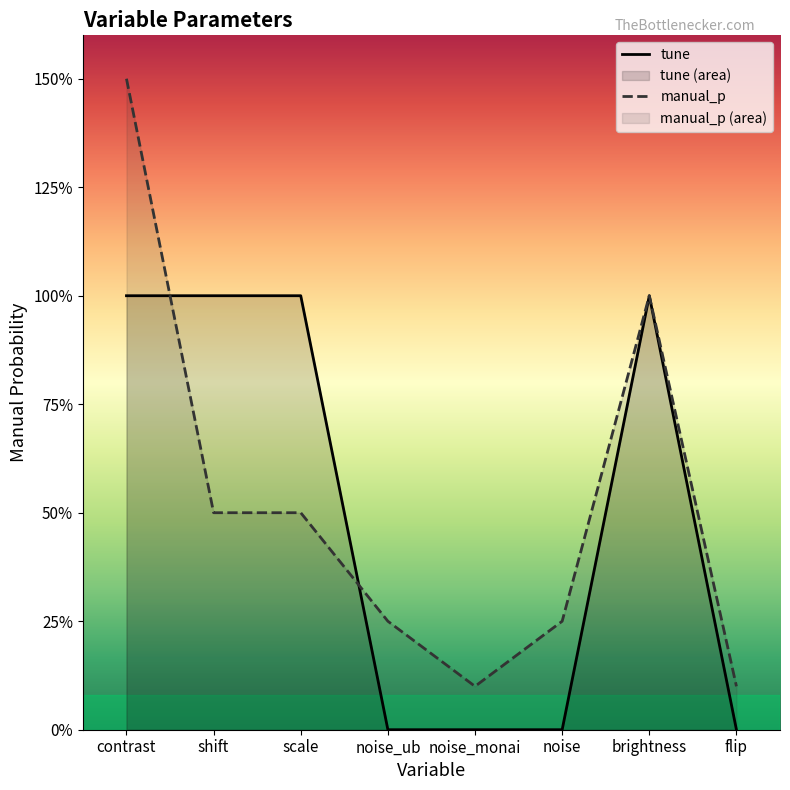

At how many categories does at least one series exceed 0?

8